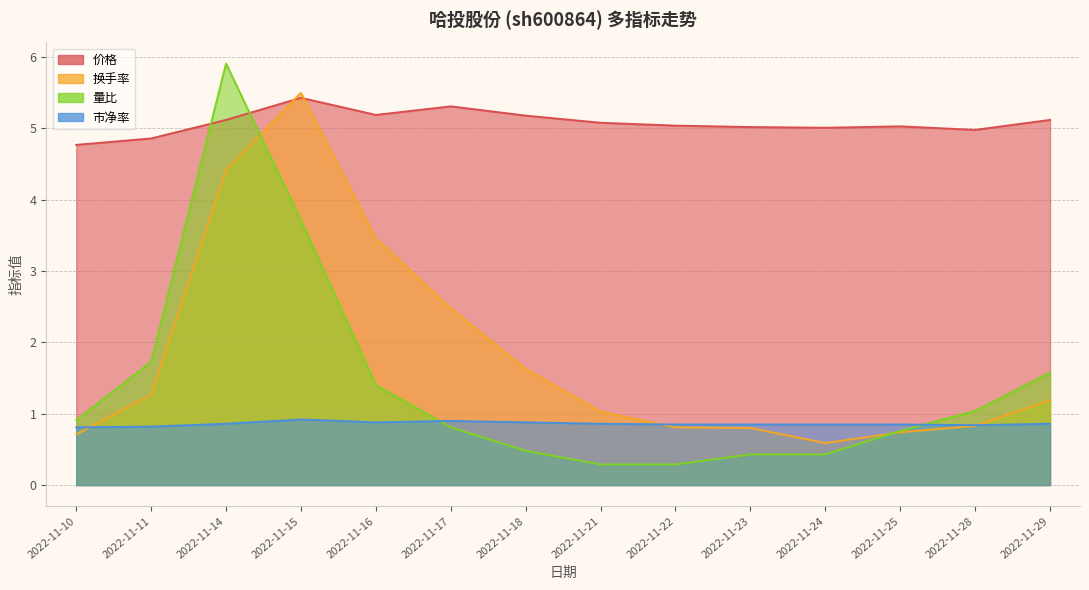

Which category has the highest value in the 换手率 series?

2022-11-15